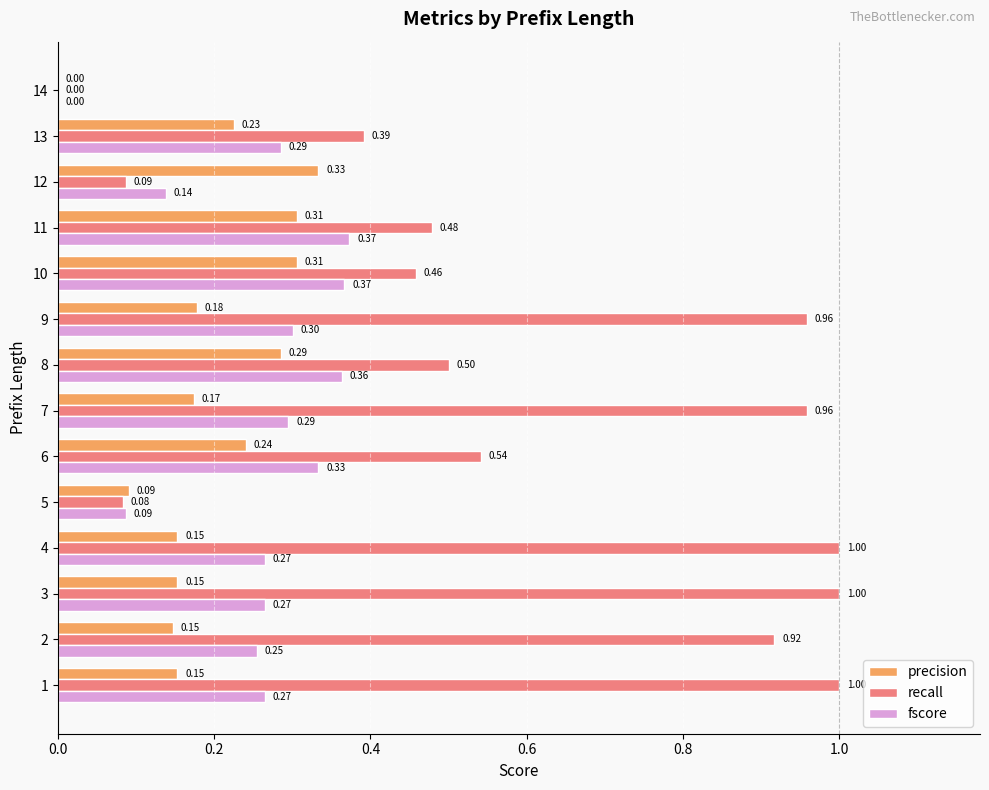

What is the sum of all recall values?

8.4